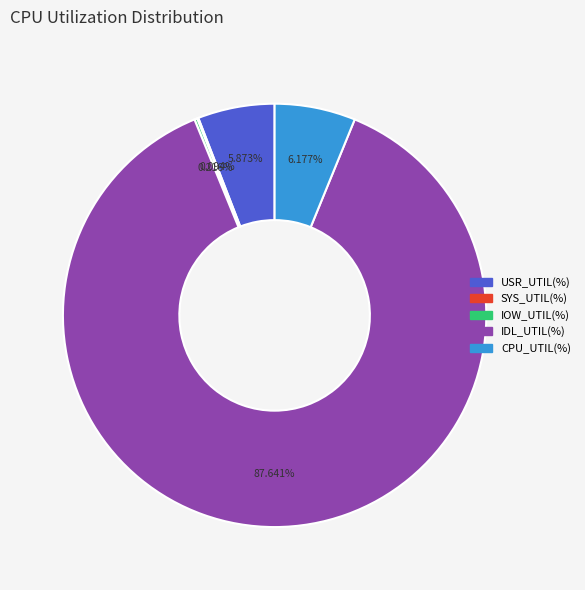

What is the ratio of the value at IDL_UTIL(%) to the value at USR_UTIL(%)?

14.9